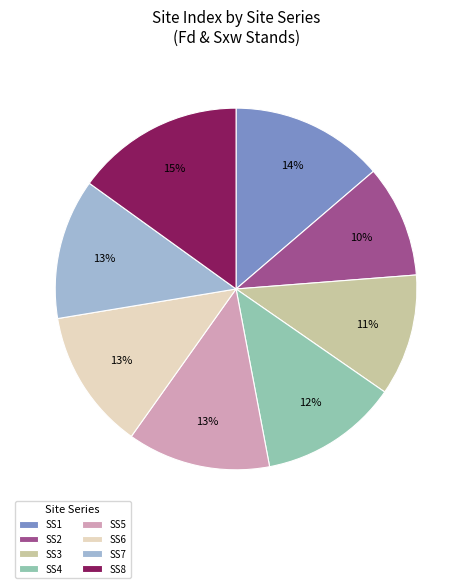

What is the ratio of the value at SS2 to the value at SS6?

0.8